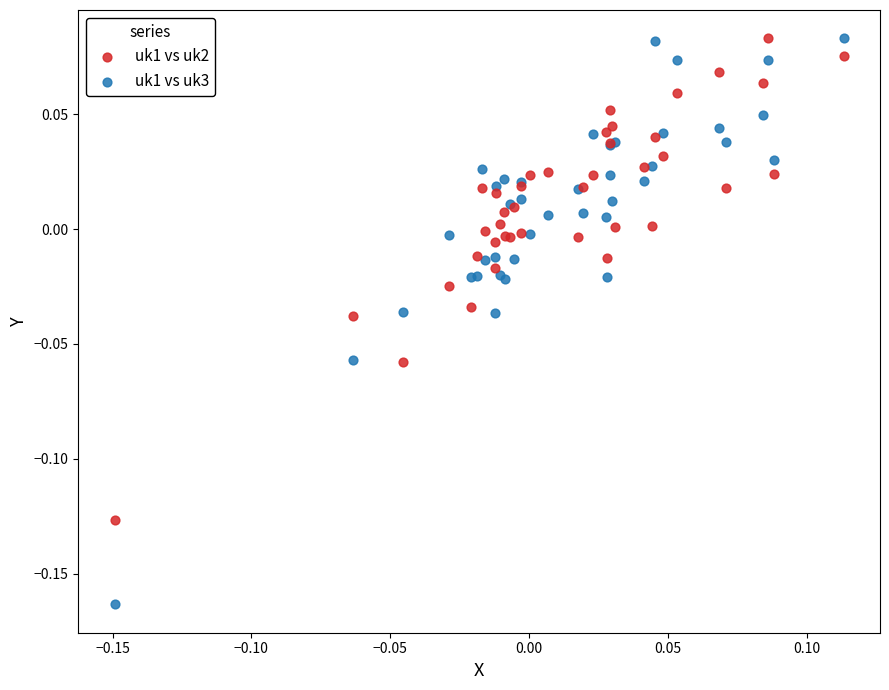

What are all the series names shown in the legend?

uk1 vs uk2, uk1 vs uk3